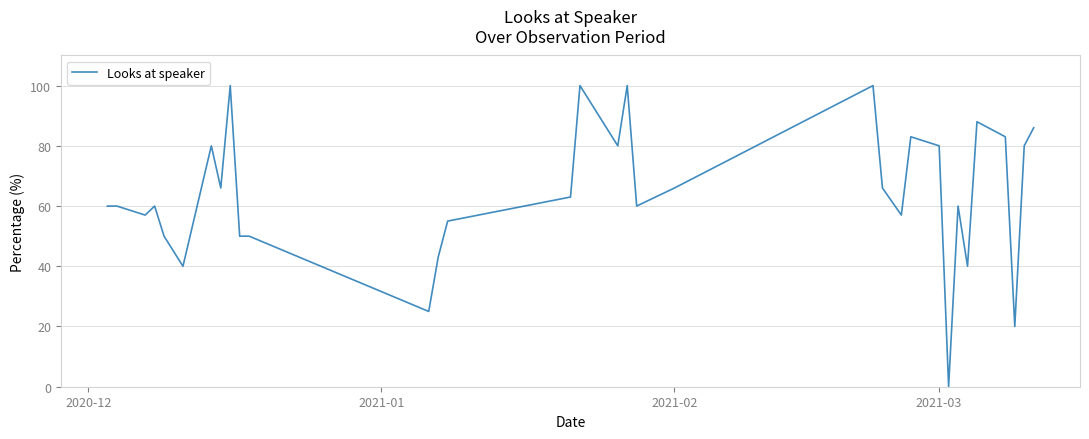

What is the maximum value shown in the chart?

100